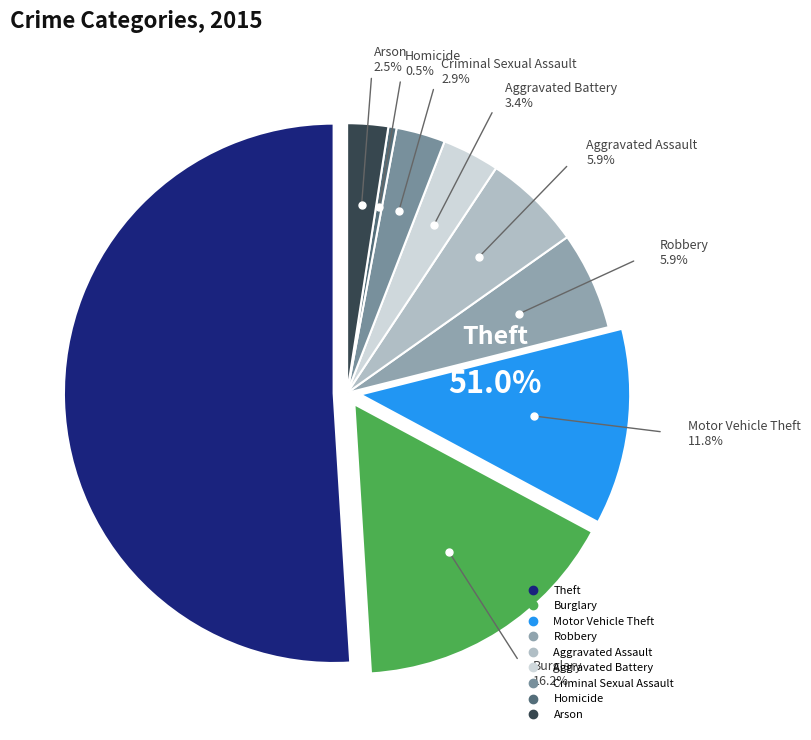

What is the largest slice in the pie chart?

Theft